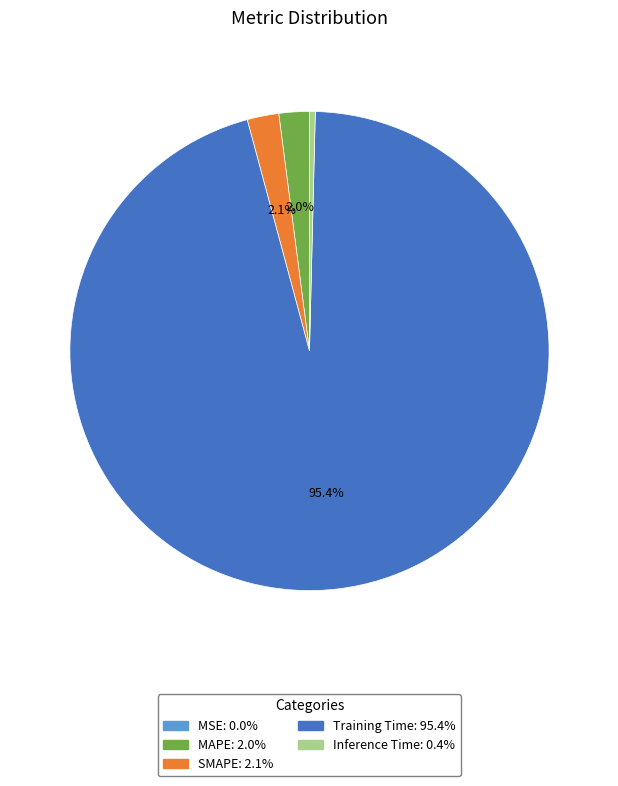

To the nearest percent, what is the difference between the MAPE and Inference Time slice percentages?

2%